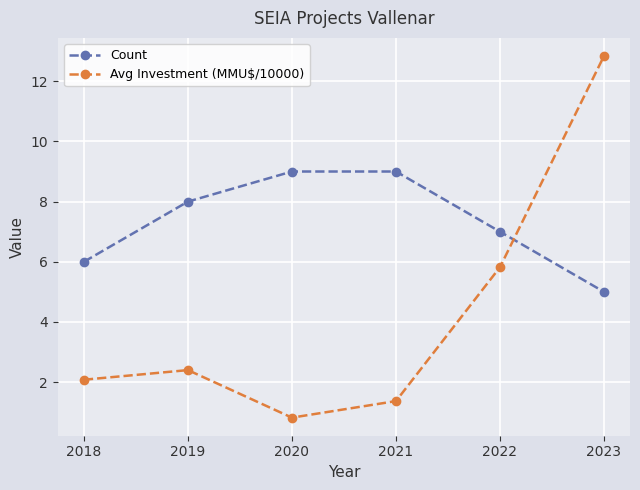

How many Count values are between 6 and 9?

5